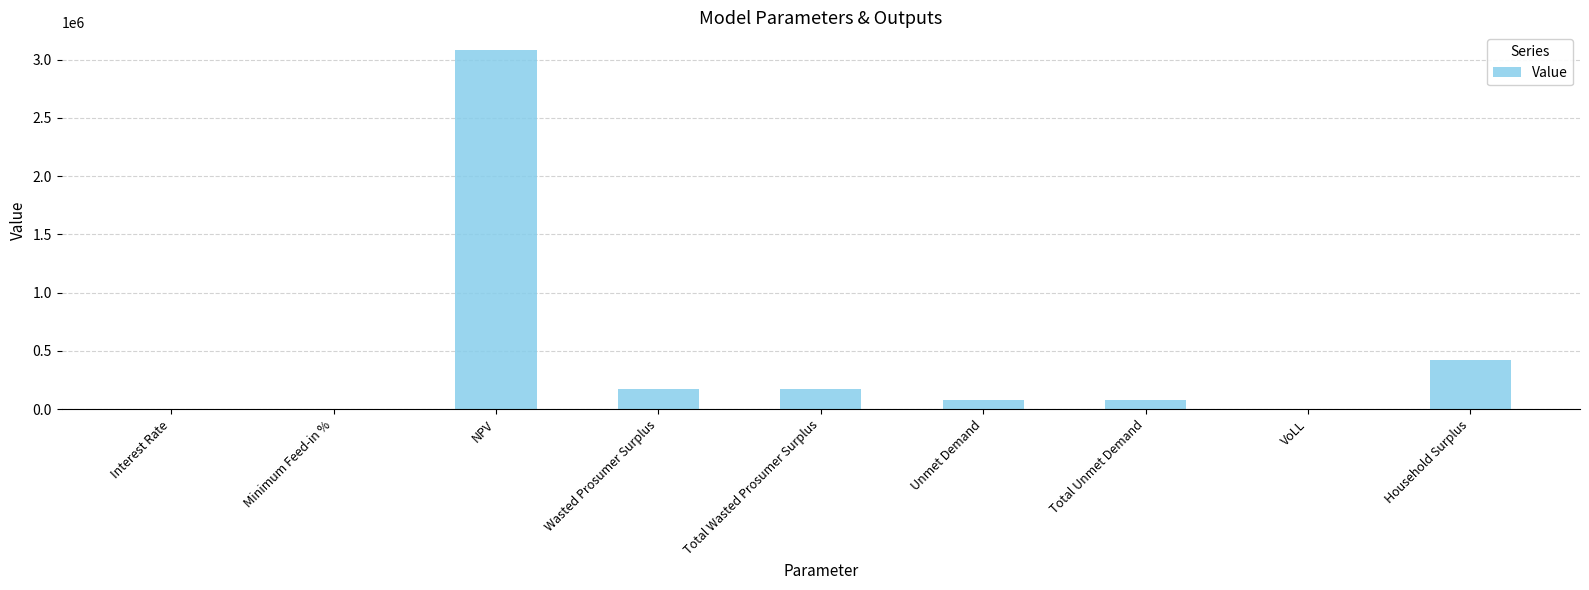

What value does the data have at Wasted Prosumer Surplus?

173398.7